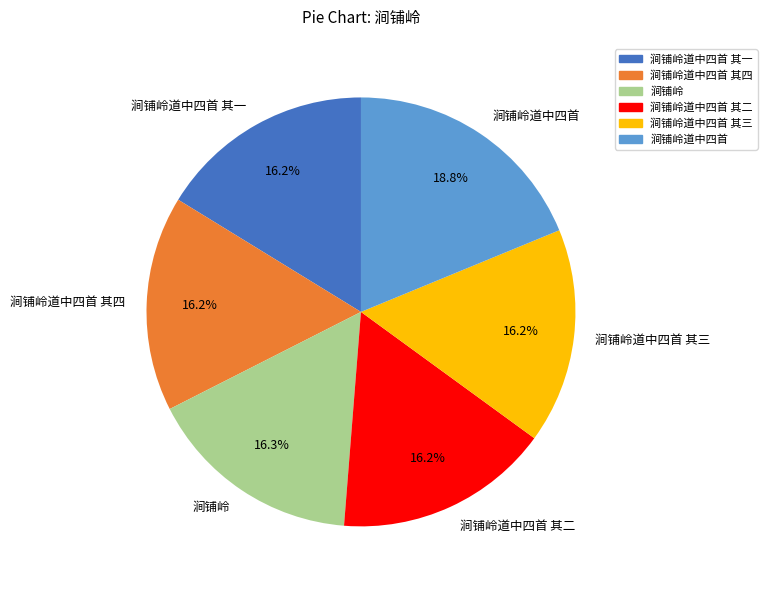

Does any single category account for the majority?

No